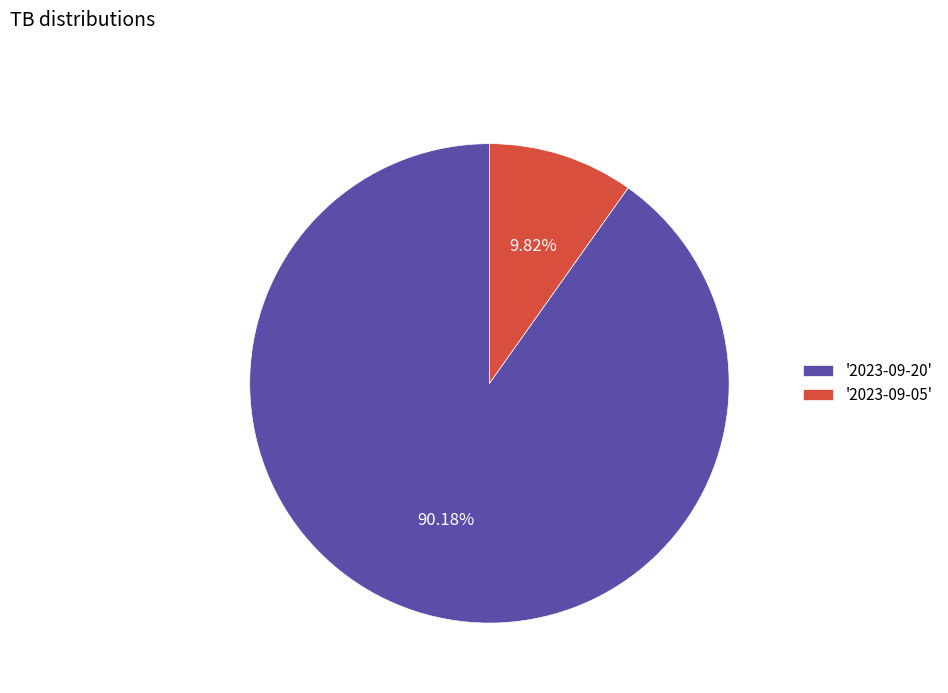

Is the sum of '2023-09-05' and '2023-09-20' greater than half?

Yes